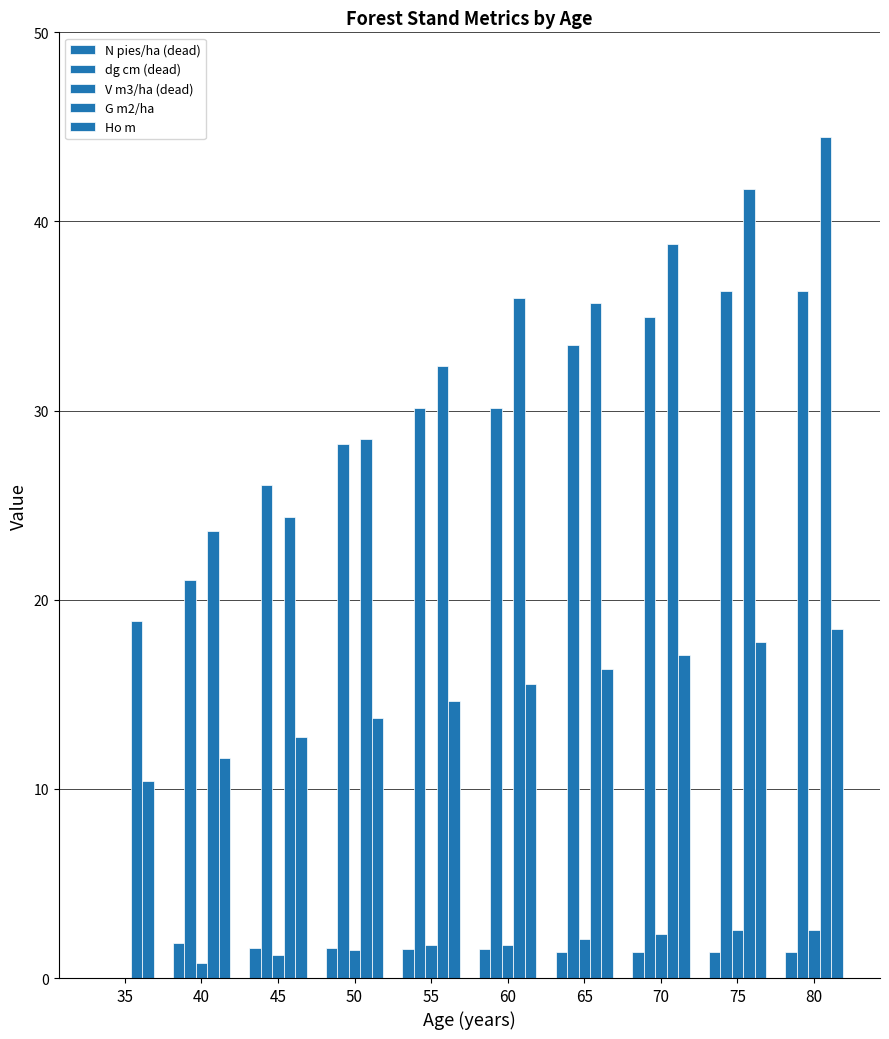

Does the chart contain stacked bars?

No